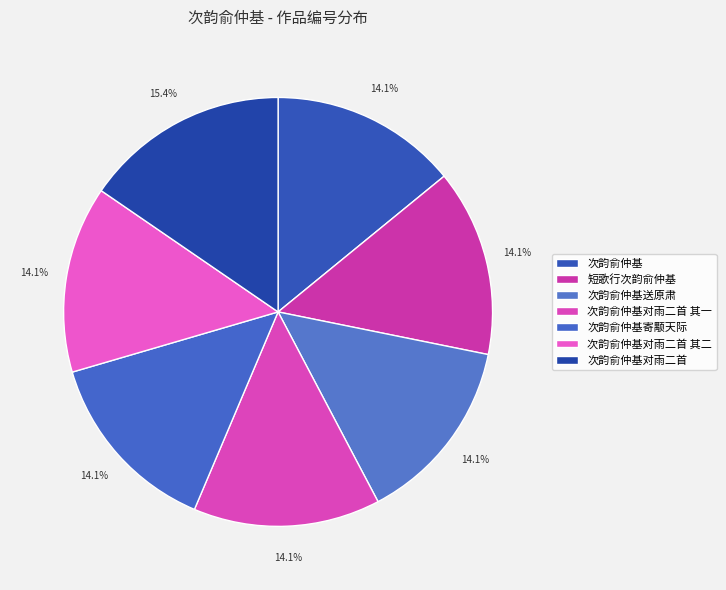

The 次韵俞仲基对雨二首 slice represents 29% of the pie. True or false?

False